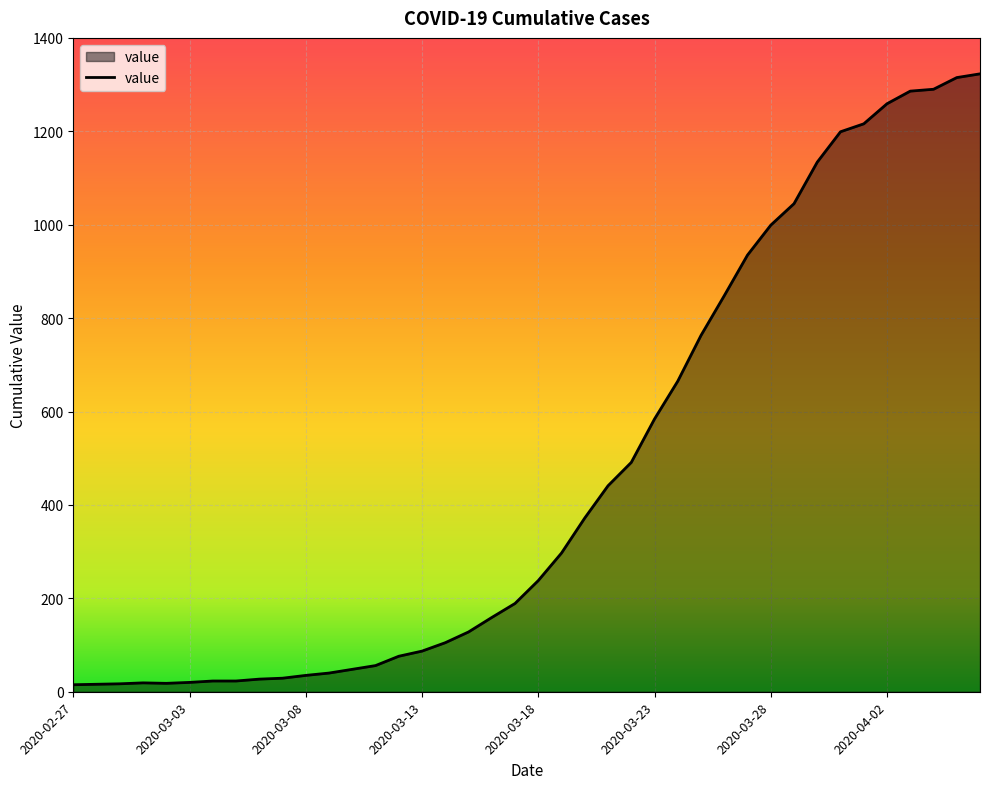

What is the sum of all values?

18830